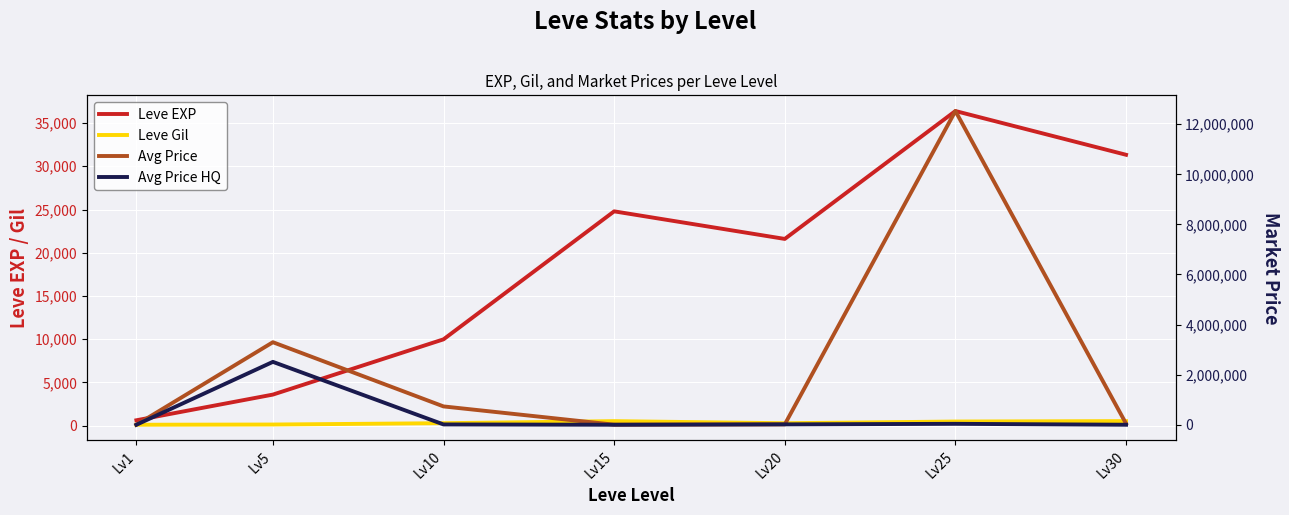

What is the difference between the Avg Price HQ values at Lv5 and Lv20?

2496124.6